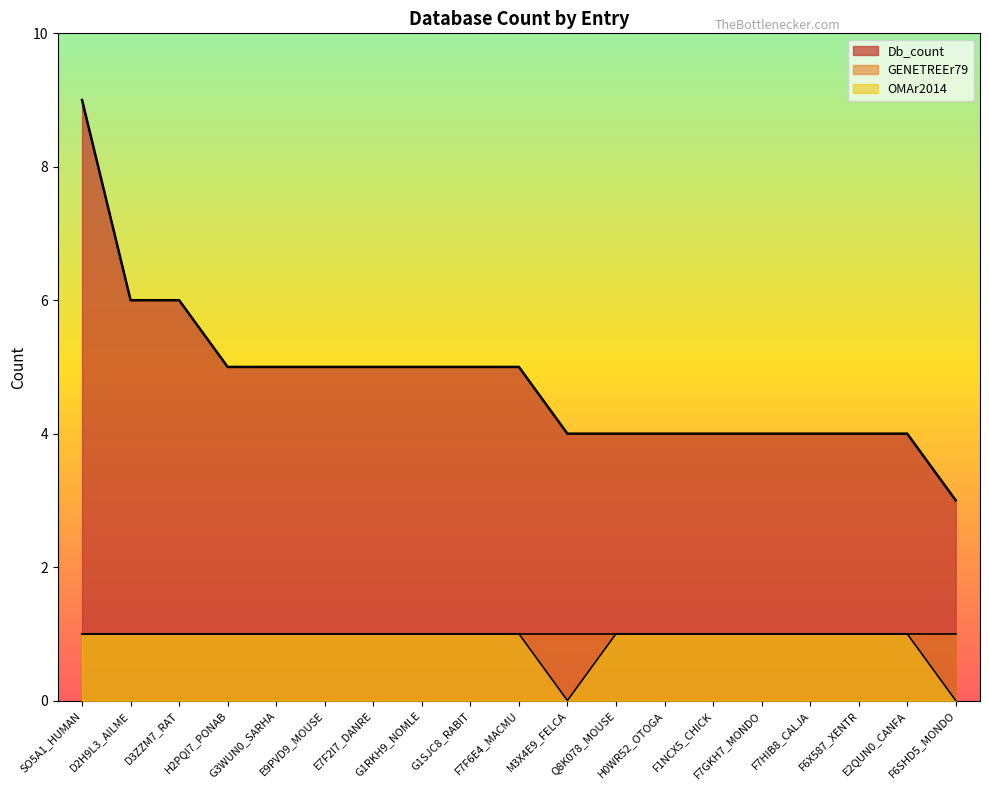

Between E2QUN0_CANFA and M3X4E9_FELCA, which is larger?

E2QUN0_CANFA